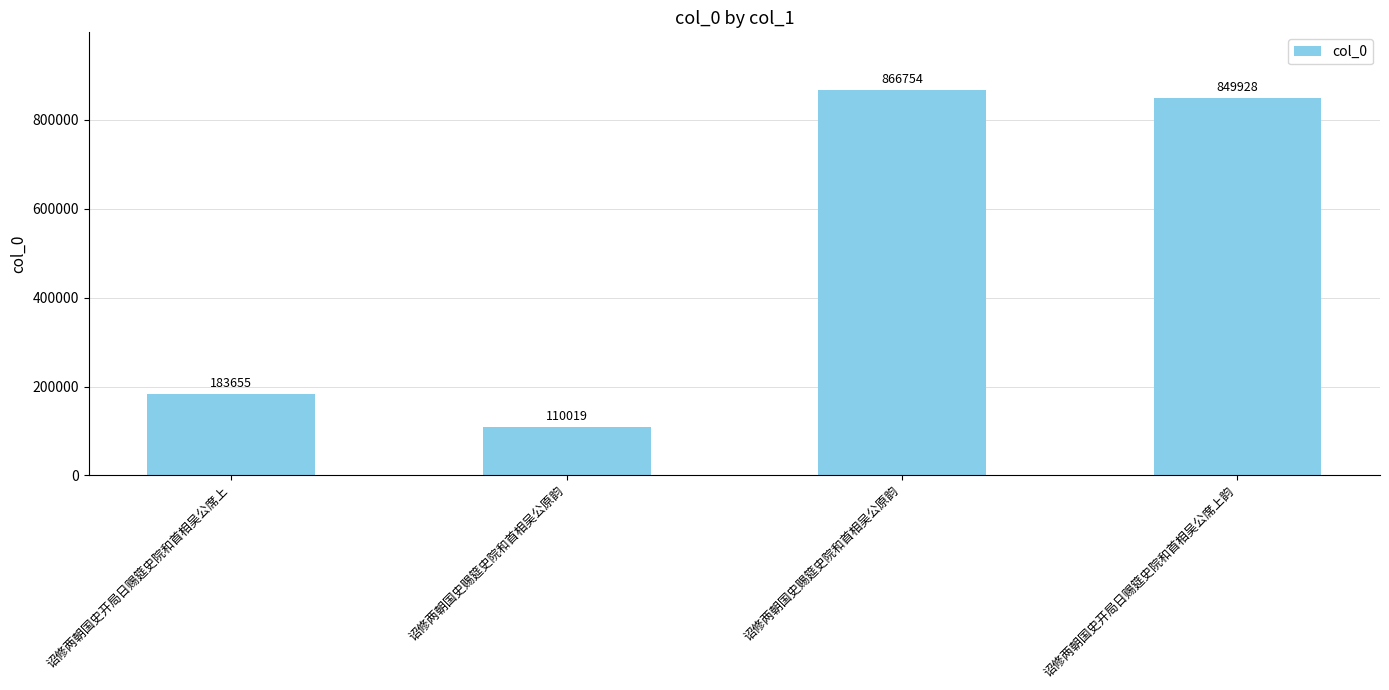

Which category has the lowest value across all series?

诏修两朝国史赐筵史院和首相吴公原韵